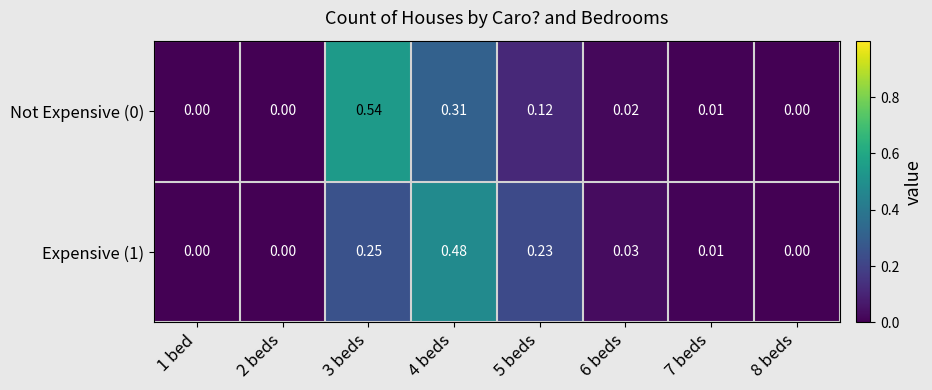

Reading left to right, extract all data points from this chart.

Not Expensive (0): 1 bed=0.0	2 beds=0.0	3 beds=0.5	4 beds=0.3	5 beds=0.1	6 beds=0.0	7 beds=0.0	8 beds=0.0
Expensive (1): 1 bed=0.0	2 beds=0.0	3 beds=0.2	4 beds=0.5	5 beds=0.2	6 beds=0.0	7 beds=0.0	8 beds=0.0